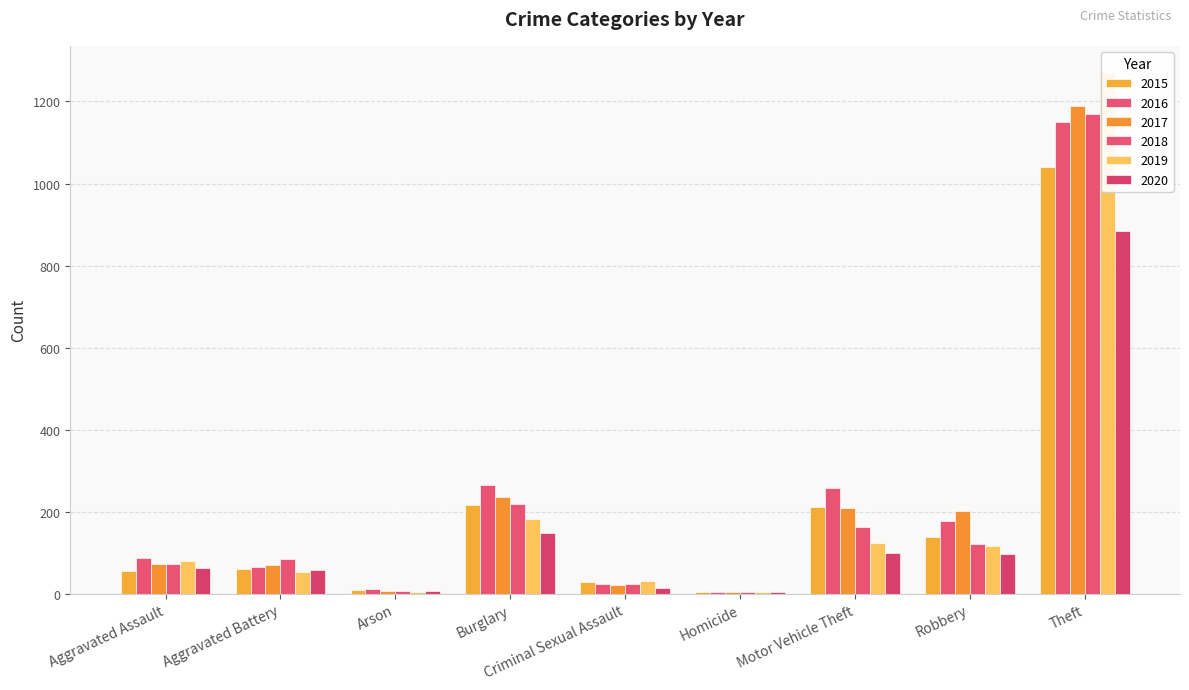

At Aggravated Assault, list the series in order from largest to smallest.

2016, 2019, 2017, 2018, 2020, 2015